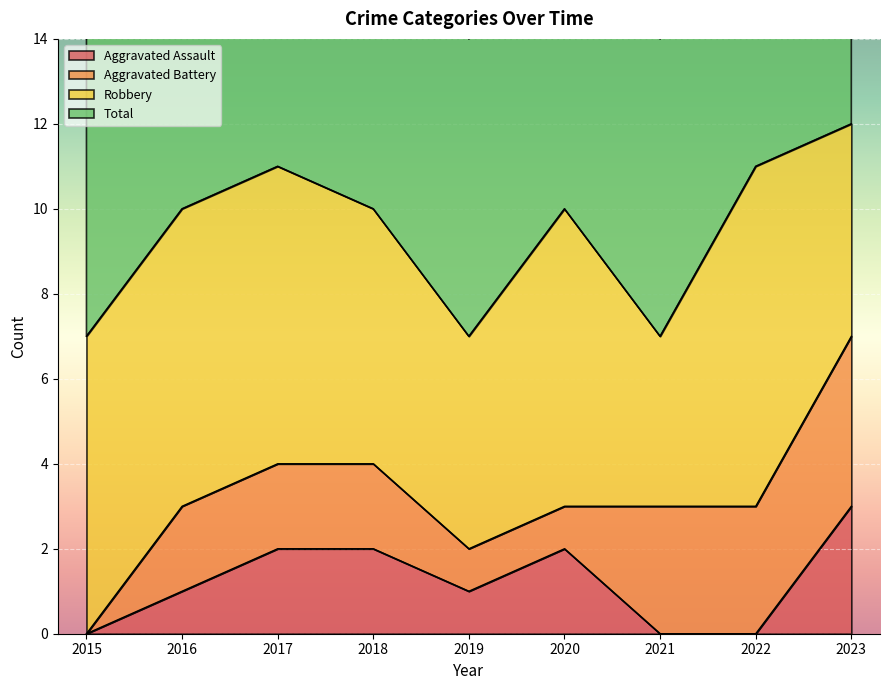

The Aggravated Assault series shows 0 at 2021. True or false?

True